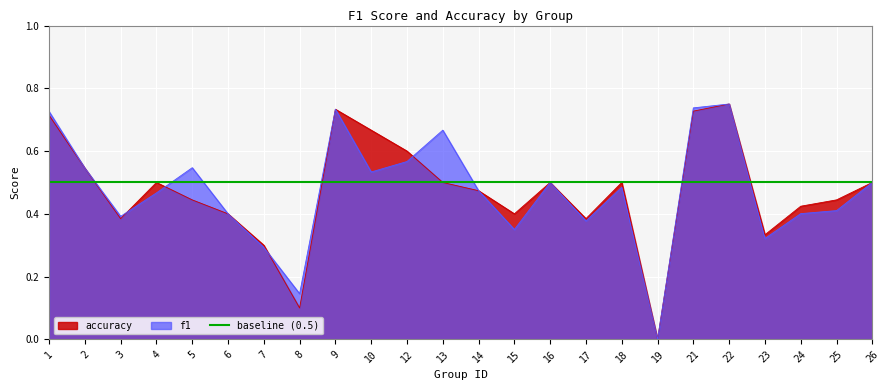

What is the sum of all accuracy values?

11.3